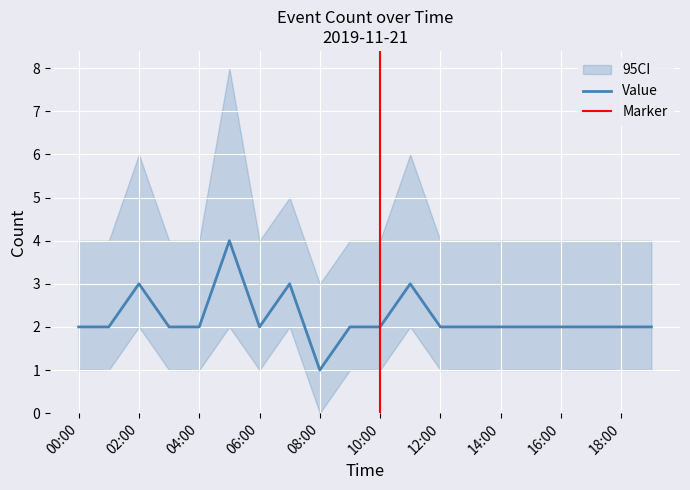

What is the approximate value of Value at 2019-11-21 12:00?

2